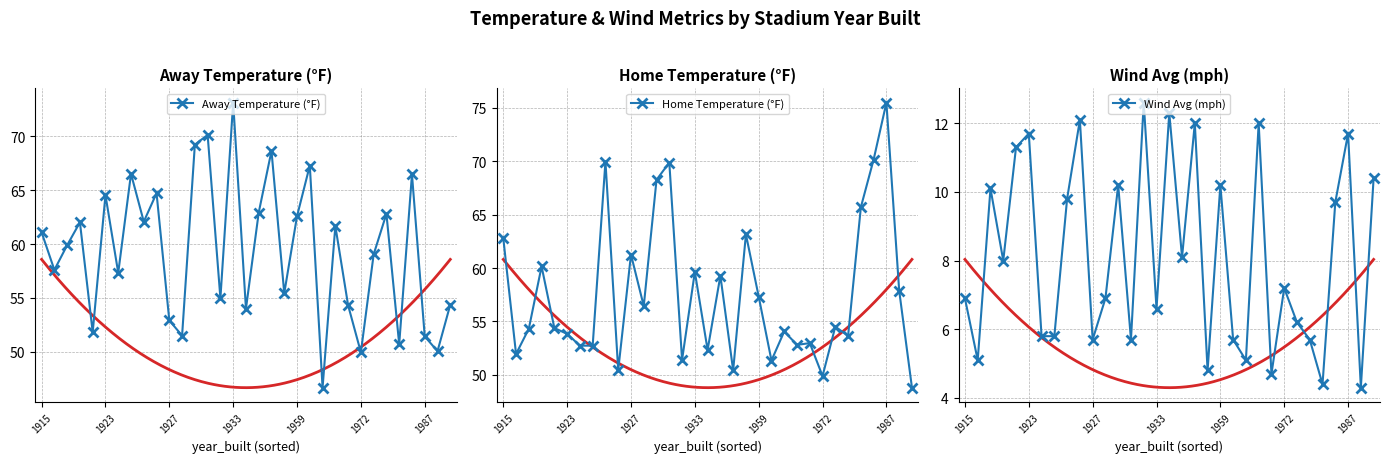

How many interior local valleys does the Away Temperature (°F) series have?

12